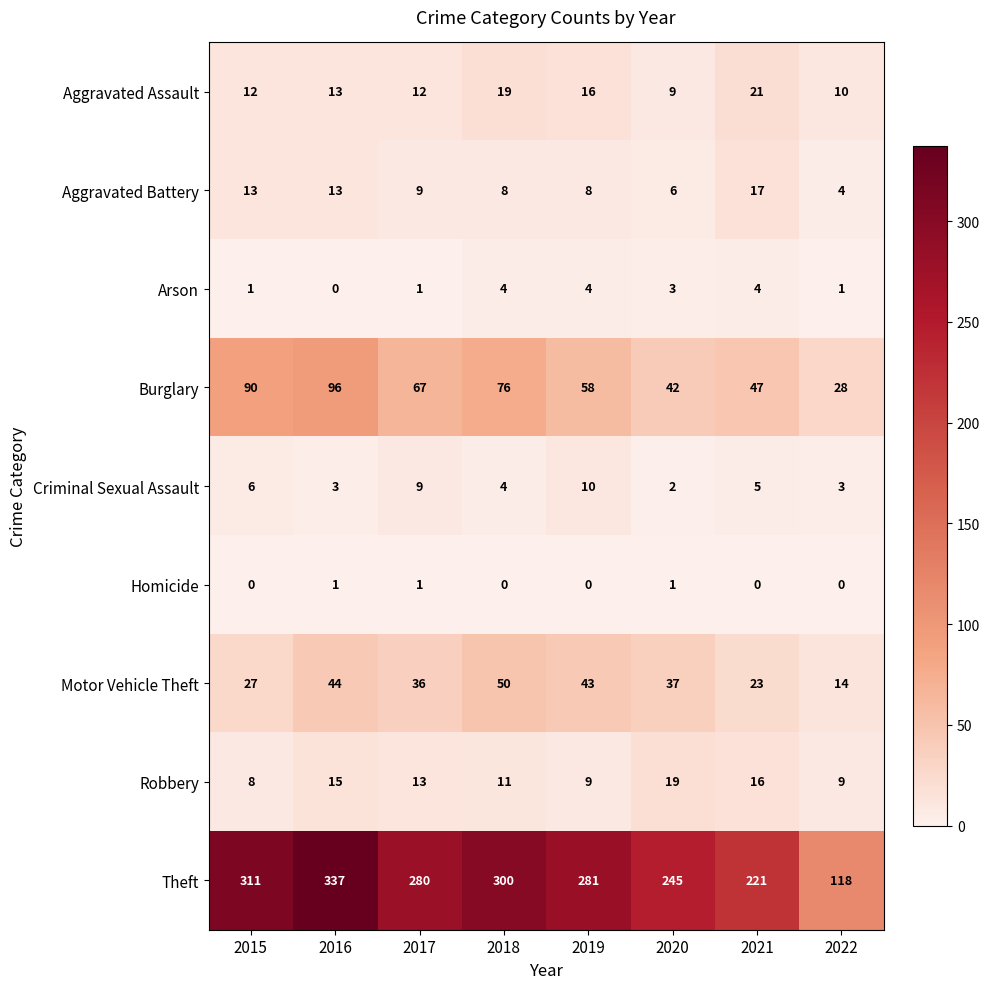

Which series changed the most between 2015 and 2017?

Theft